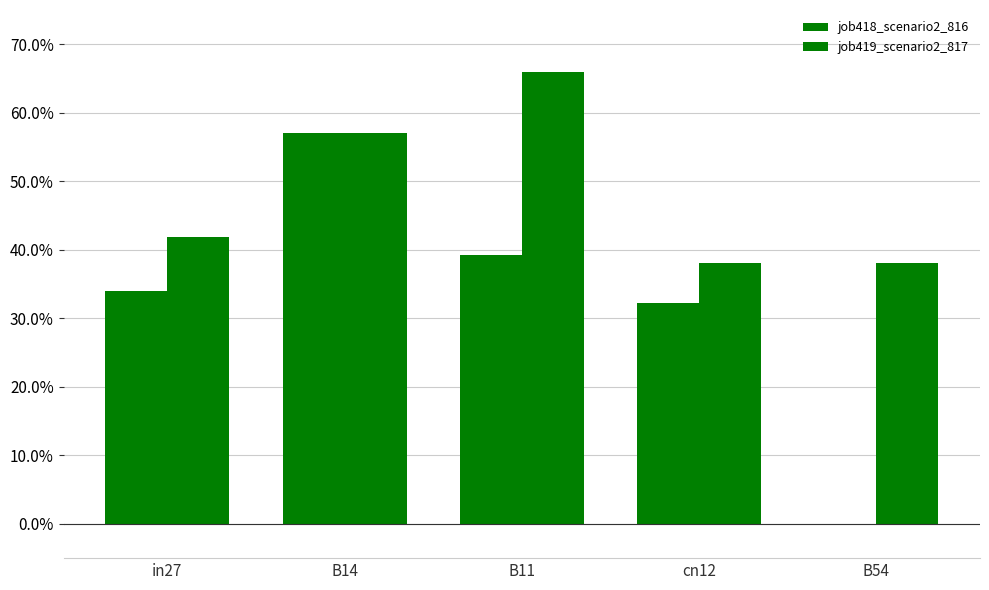

Which series changed the most between in27 and B11?

job419_scenario2_817